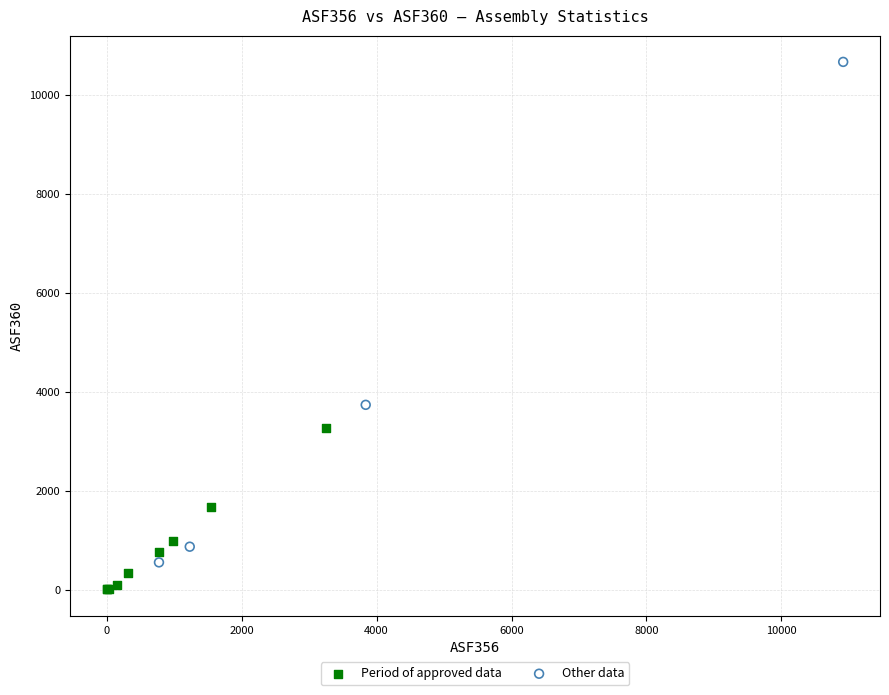

Which series reaches the maximum Y coordinate?

Other data